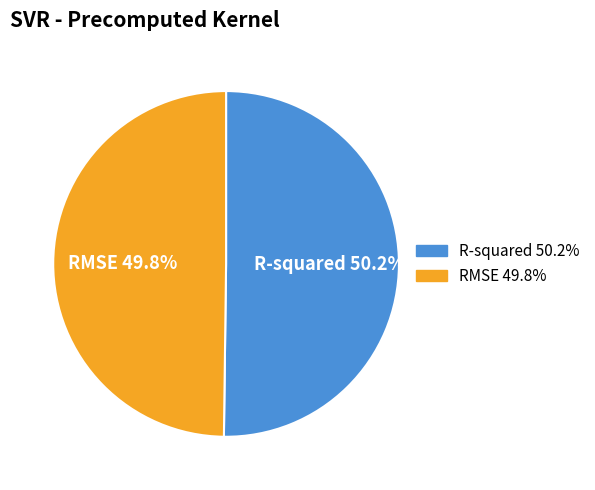

Combined, what portion of the pie is R-squared and RMSE?

100.0%